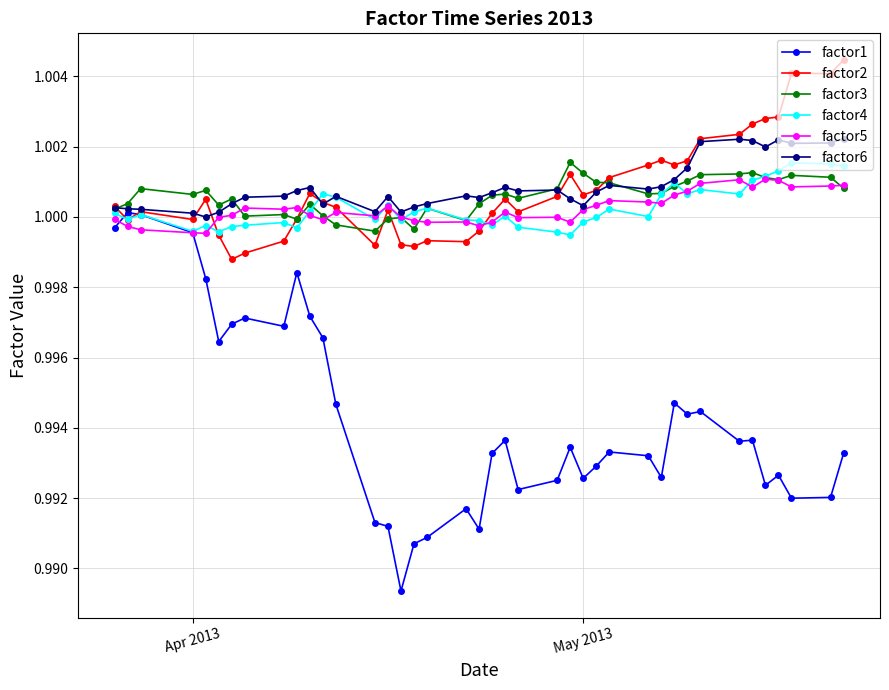

In factor5, how many points are higher than both neighbors (excluding endpoints)?

10